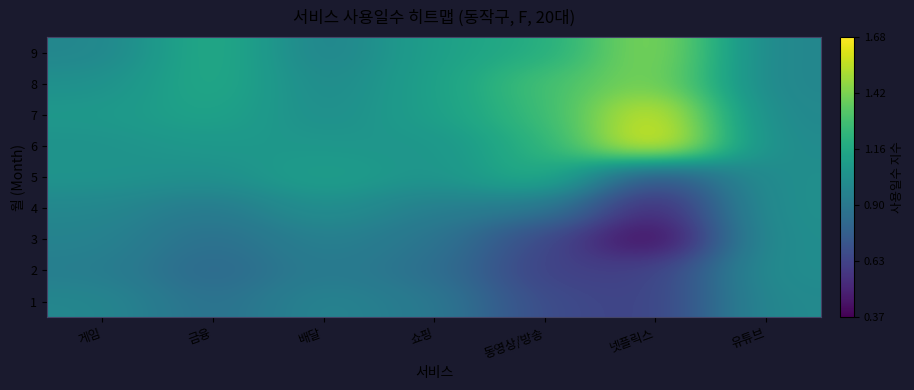

At which category is the sum across all series the highest?

금융